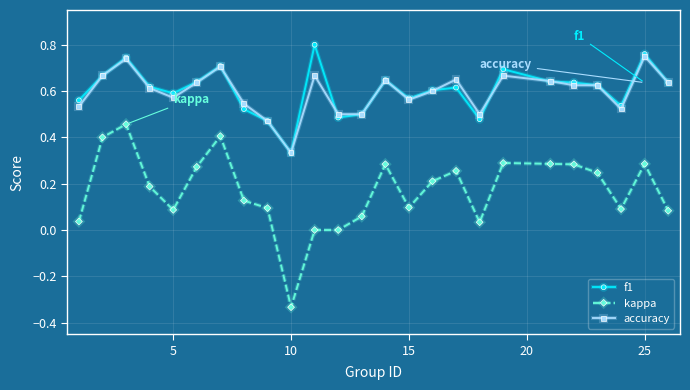

Count the number of categories in the chart.

25